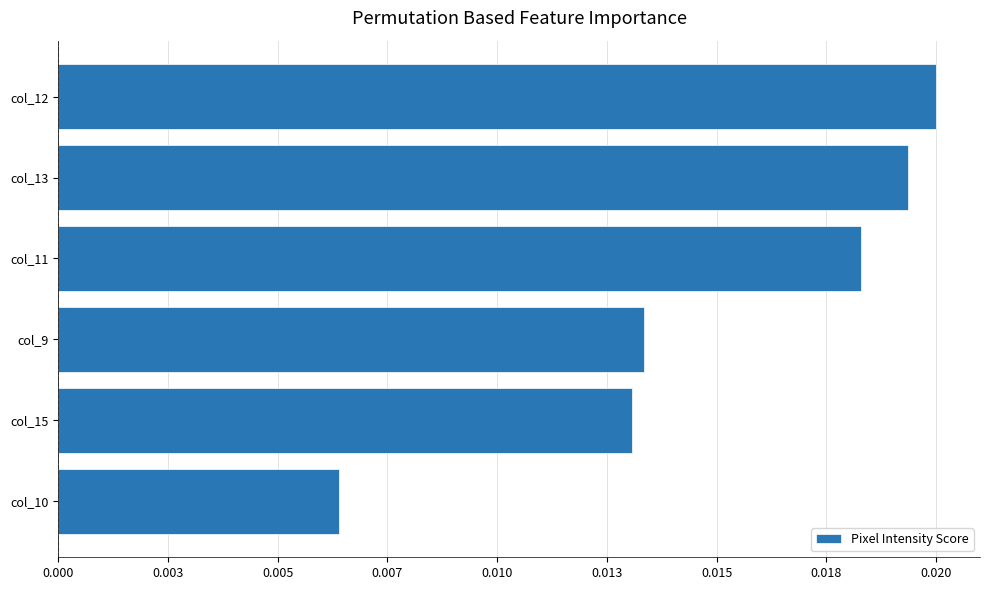

Does the chart contain stacked bars?

No